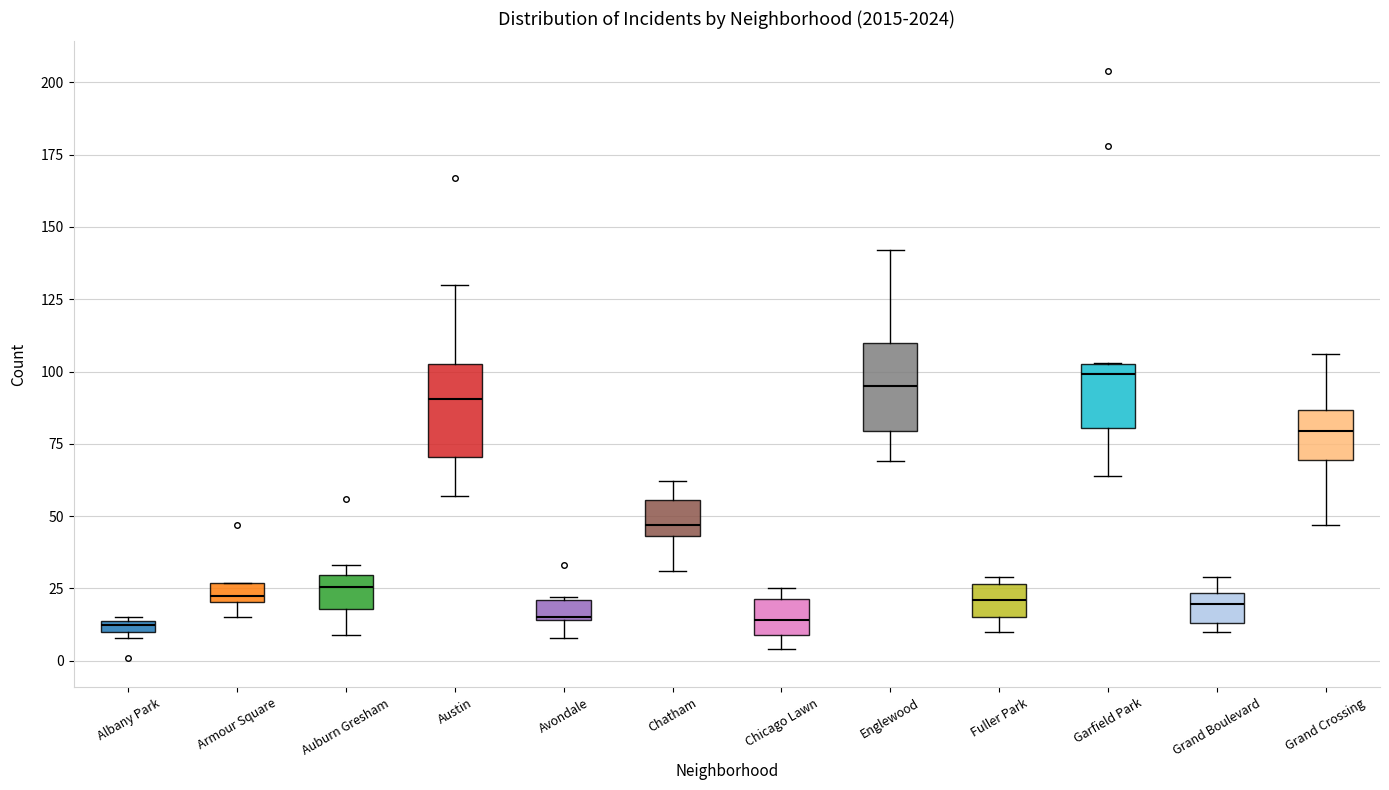

Where does the lower whisker of the box for Fuller Park end on the y-axis? The values are not printed on the chart, so give them approximately, as read against the axis.

10